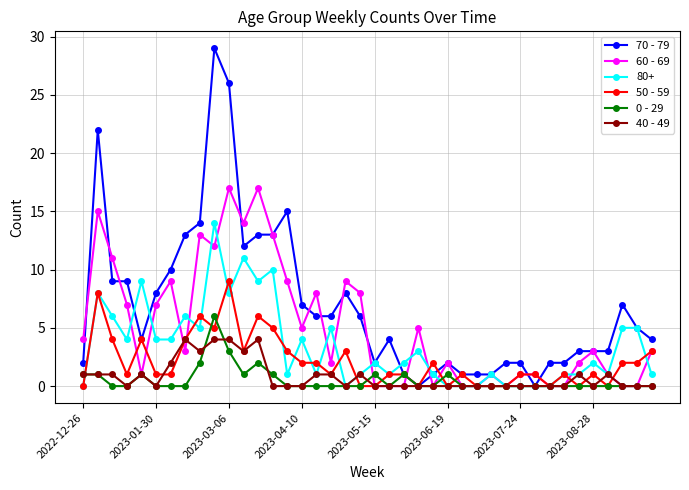

At how many categories does at least one series exceed 23?

2